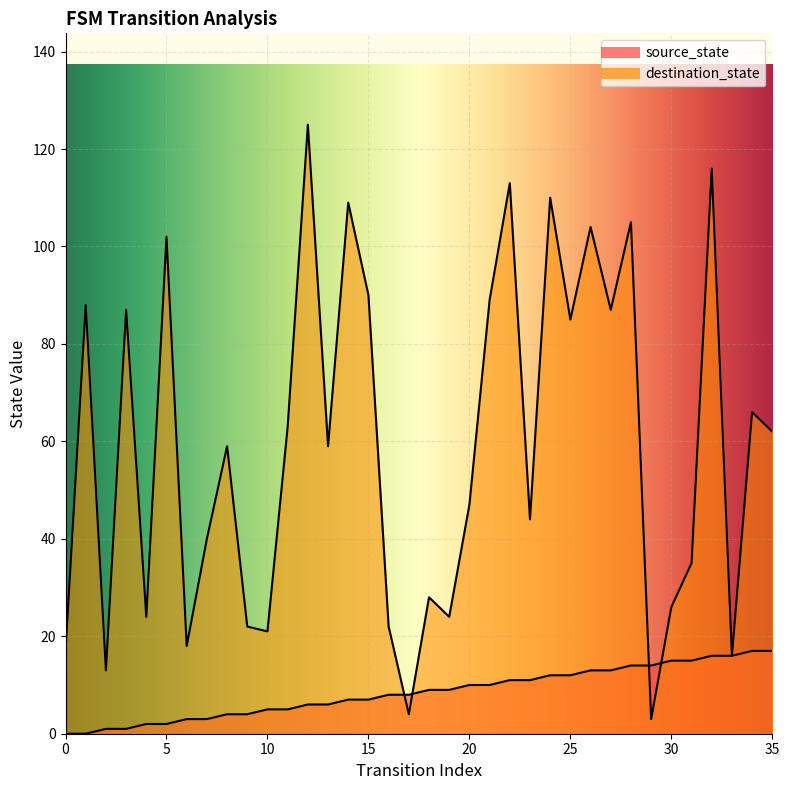

List the labels in order of source_state value, largest first.

34, 35, 32, 33, 30, 31, 28, 29, 26, 27, 24, 25, 22, 23, 20, 21, 18, 19, 16, 17, 14, 15, 12, 13, 10, 11, 8, 9, 6, 7, 4, 5, 2, 3, 0, 1